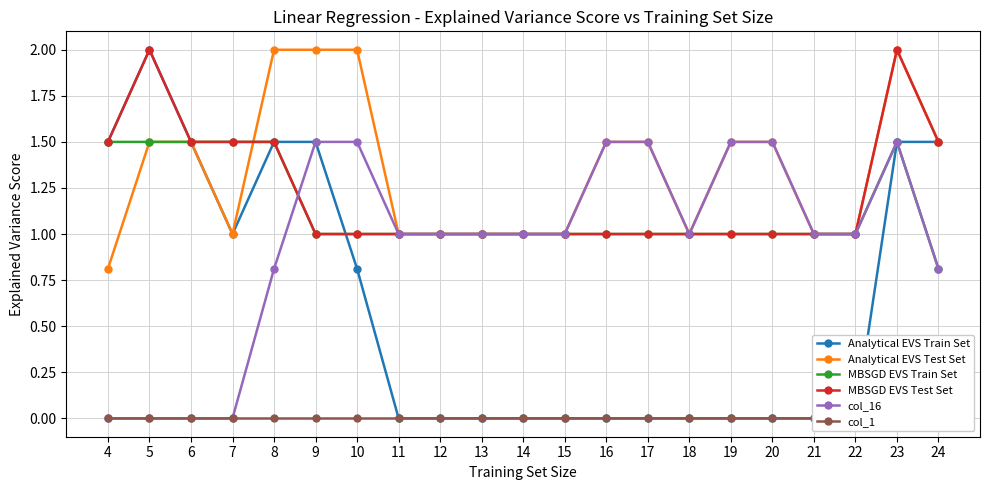

At which category is the sum across all series the highest?

23